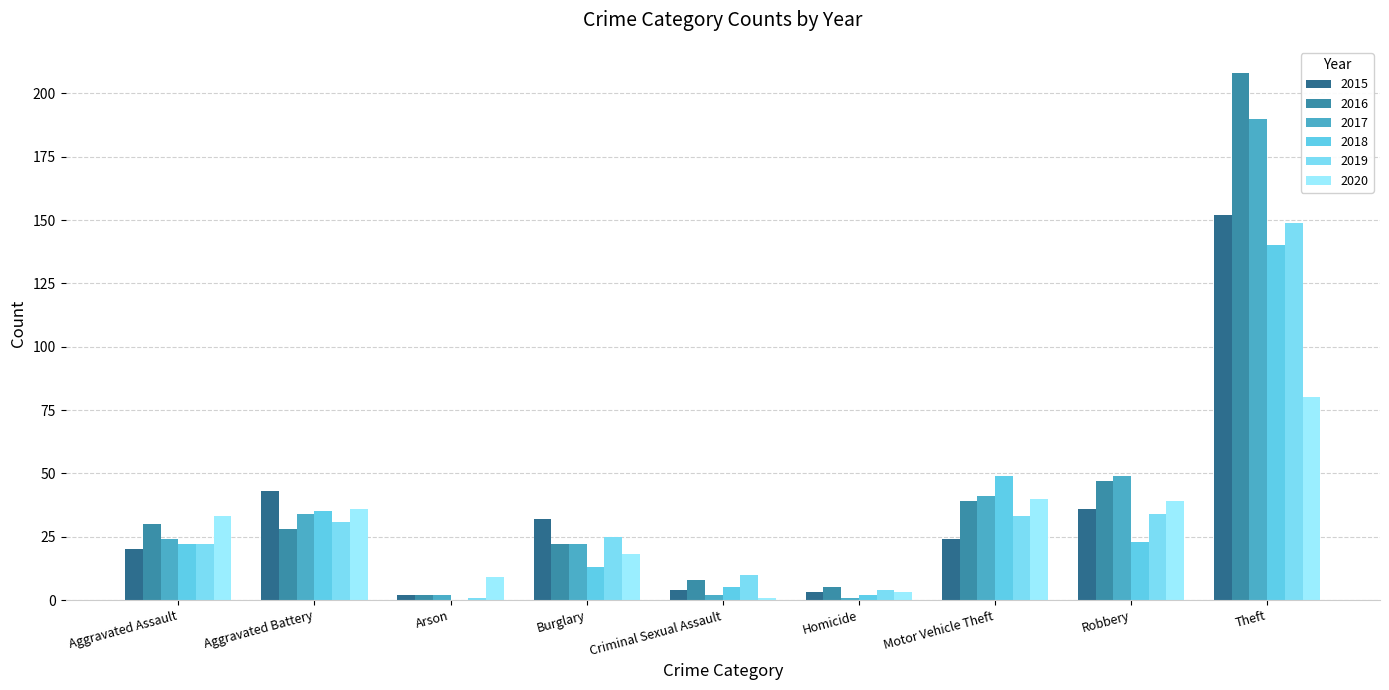

At Criminal Sexual Assault, list the series in order from largest to smallest.

2019, 2016, 2018, 2015, 2017, 2020